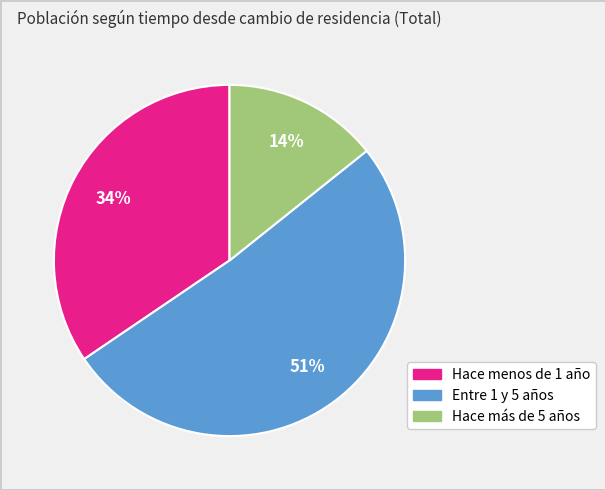

To the nearest percent, what portion does Hace menos de 1 año represent?

34%